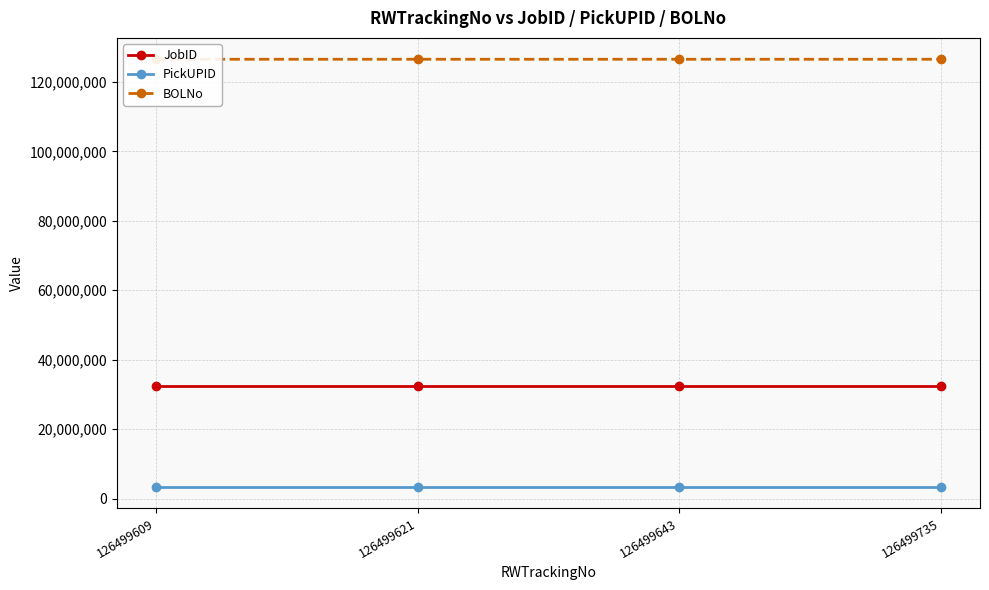

True or false: BOLNo has more than 1 interior local peaks.

False